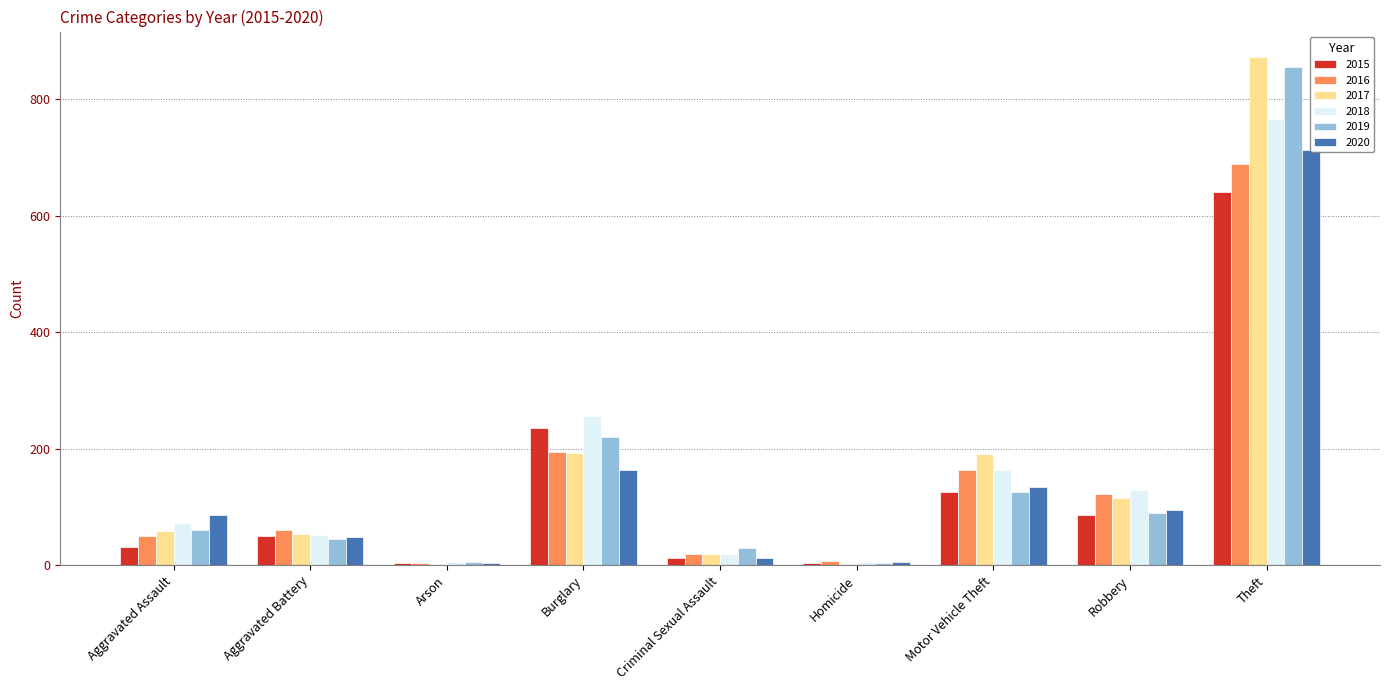

At Arson, list the series in order from smallest to largest.

2017, 2015, 2016, 2020, 2019, 2018